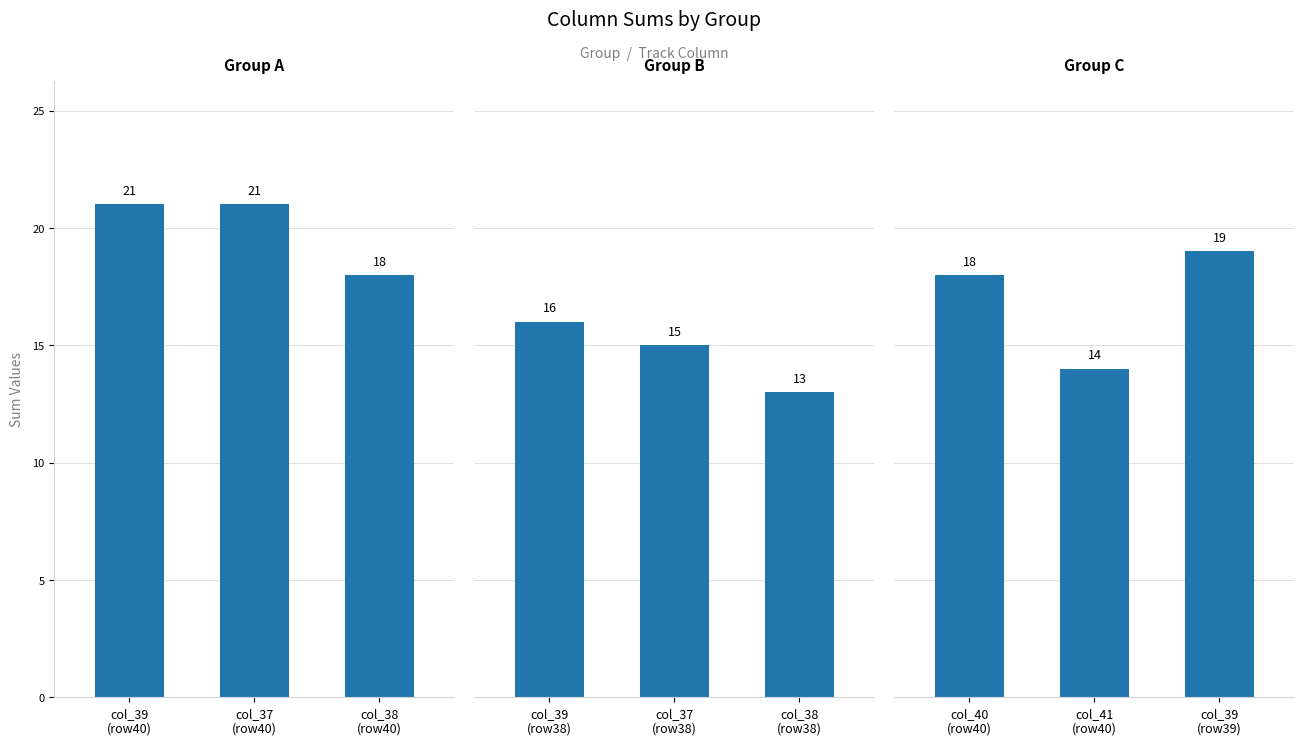

List the series in order of their peak value, lowest first.

Group B, Group C, Group A